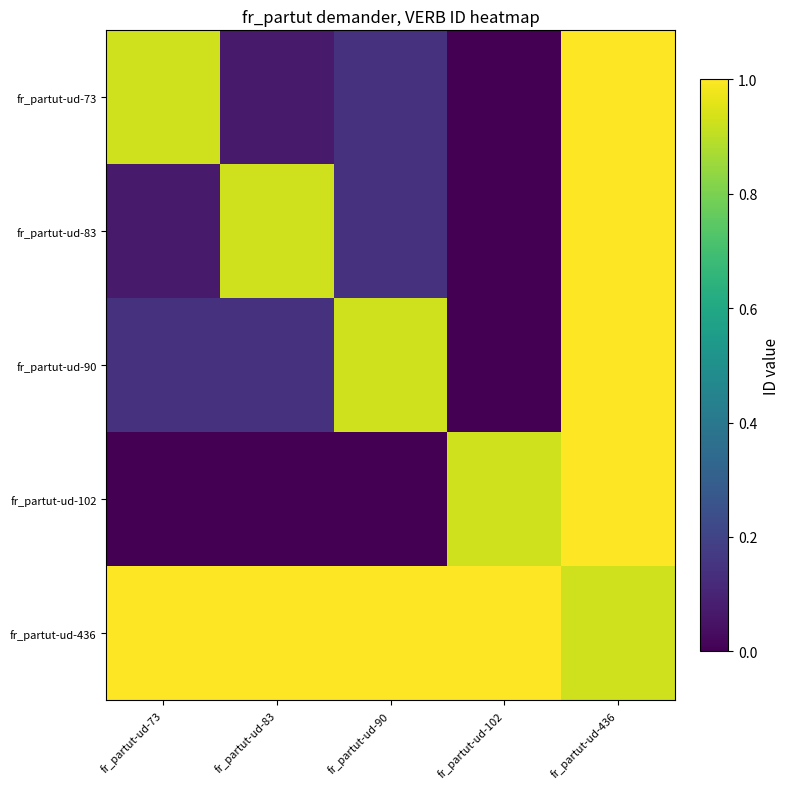

What is the total value across all series at fr_partut-ud-436?

4.9